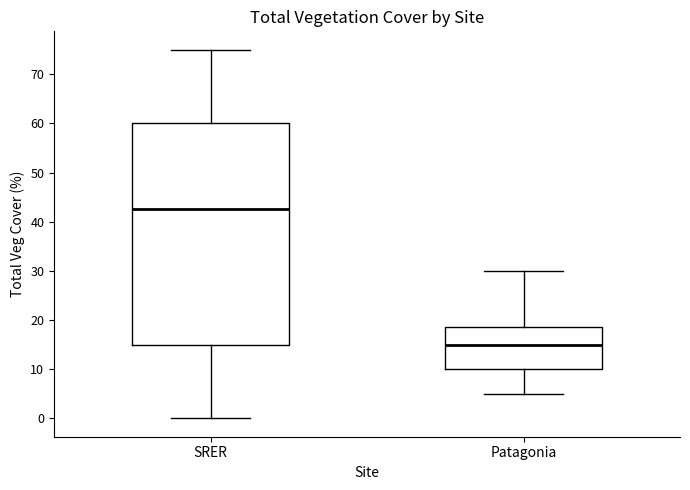

Reading left to right, transcribe this box plot: for each box, give where its median line is, the range the box spans, and where its two whiskers end, as read against the y-axis. The values are not printed on the chart, so give them approximately, as read against the axis.

SRER: median 43, box 15 to 60, whiskers 0 to 75
Patagonia: median 15, box 10 to 19, whiskers 5 to 30